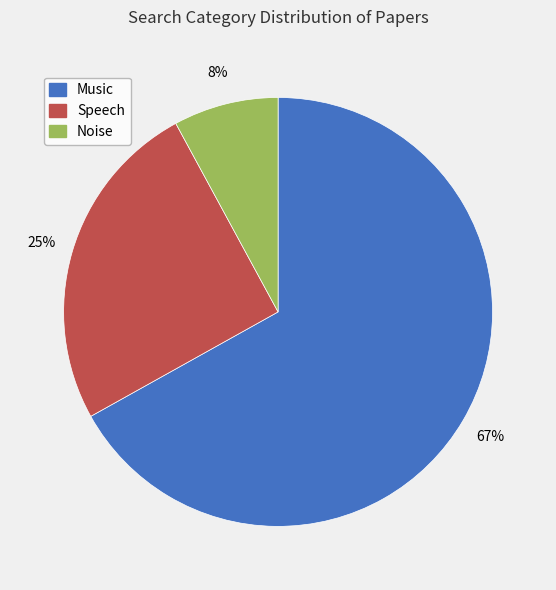

True or false: Noise accounts for 1% of the total.

False